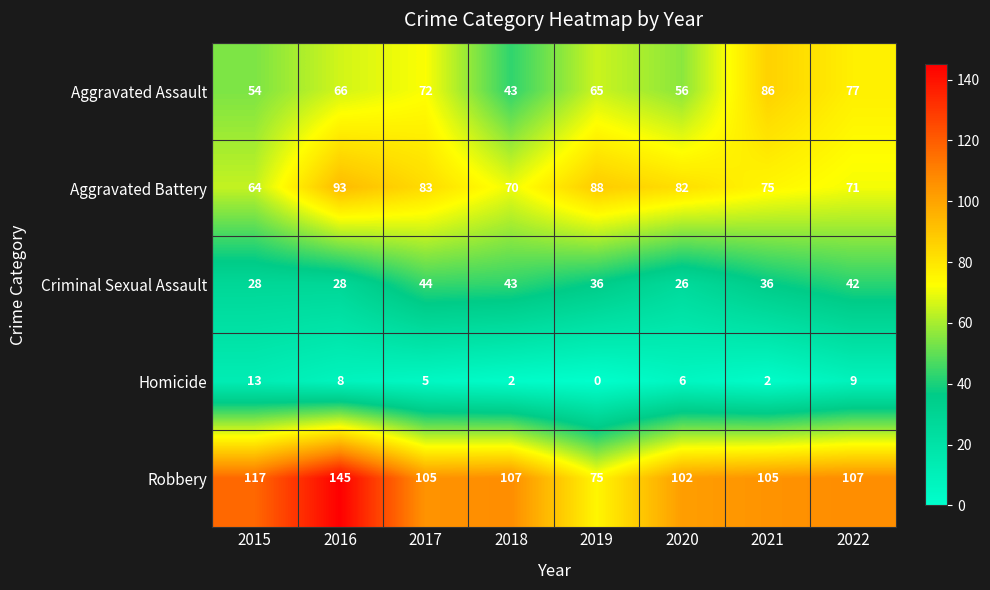

What is the minimum value for Aggravated Battery?

64